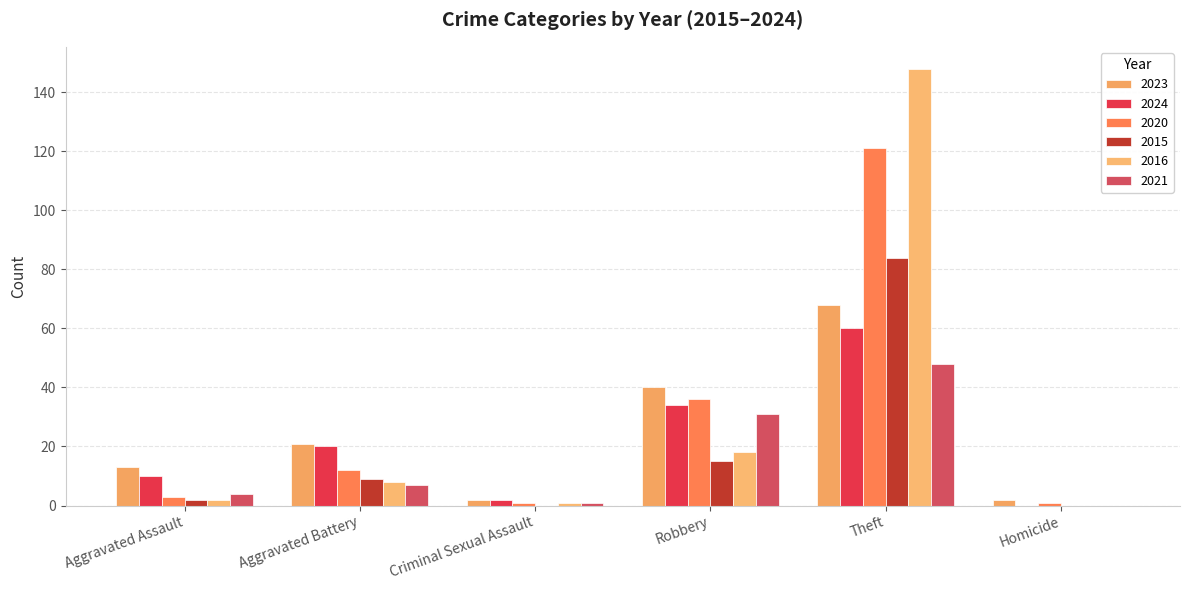

Reading left to right, transcribe all the data shown in this chart.

2023: Aggravated Assault=13	Aggravated Battery=21	Criminal Sexual Assault=2	Robbery=40	Theft=68	Homicide=2
2024: Aggravated Assault=10	Aggravated Battery=20	Criminal Sexual Assault=2	Robbery=34	Theft=60	Homicide=0
2020: Aggravated Assault=3	Aggravated Battery=12	Criminal Sexual Assault=1	Robbery=36	Theft=121	Homicide=1
2015: Aggravated Assault=2	Aggravated Battery=9	Criminal Sexual Assault=0	Robbery=15	Theft=84	Homicide=0
2016: Aggravated Assault=2	Aggravated Battery=8	Criminal Sexual Assault=1	Robbery=18	Theft=148	Homicide=0
2021: Aggravated Assault=4	Aggravated Battery=7	Criminal Sexual Assault=1	Robbery=31	Theft=48	Homicide=0